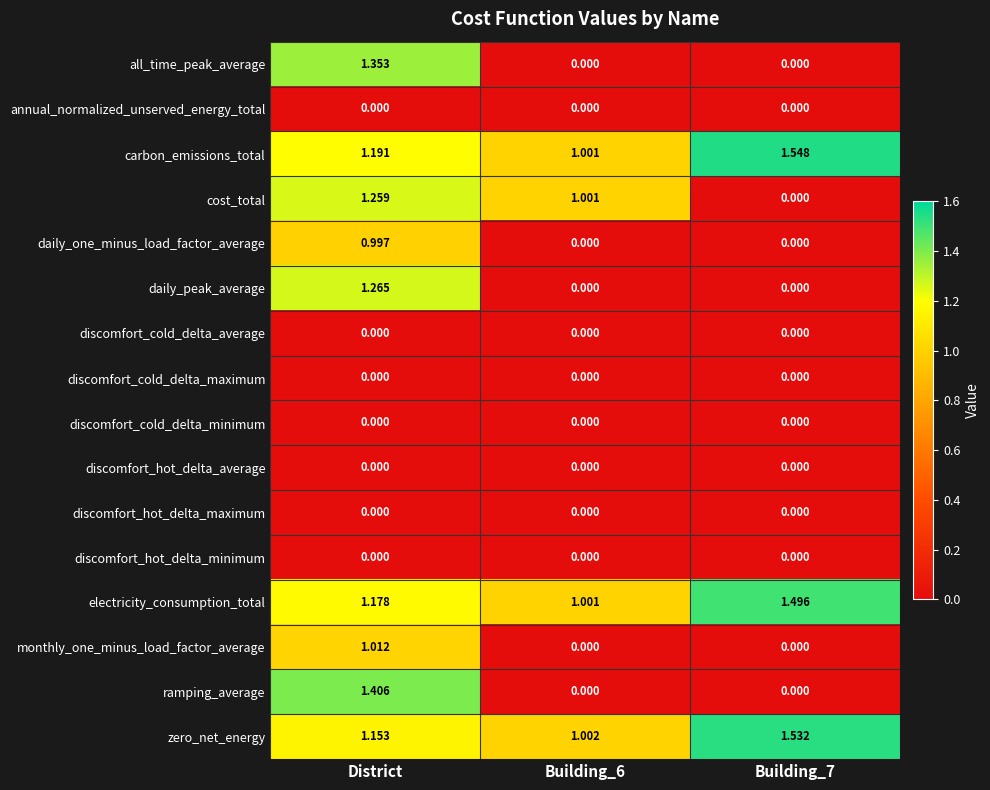

Between Building_6 and Building_7, which series saw the biggest shift?

cost_total